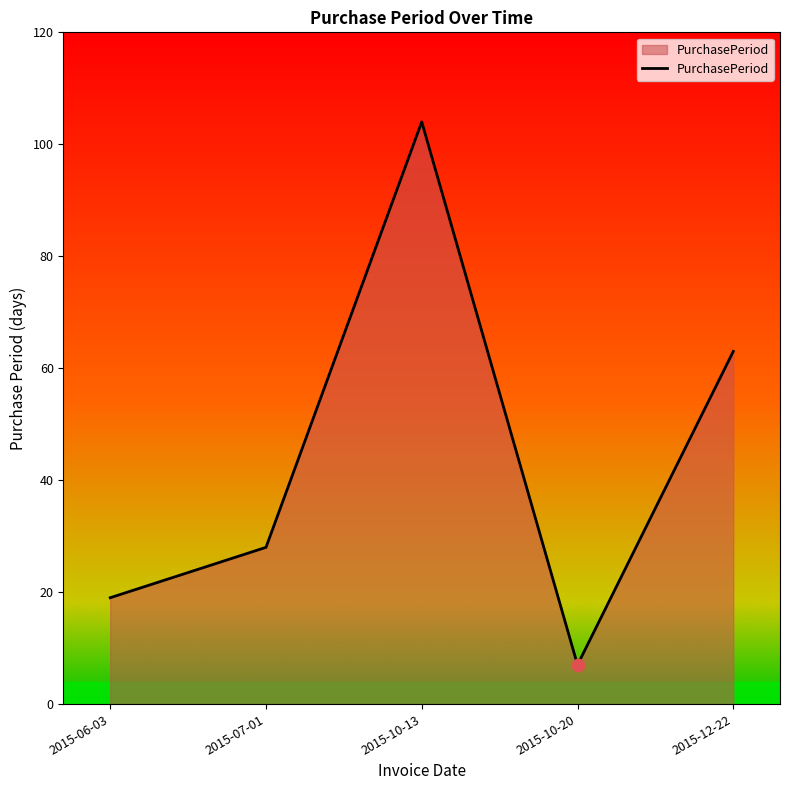

What is the change in value from 2015-10-20 to 2015-12-22?

+56